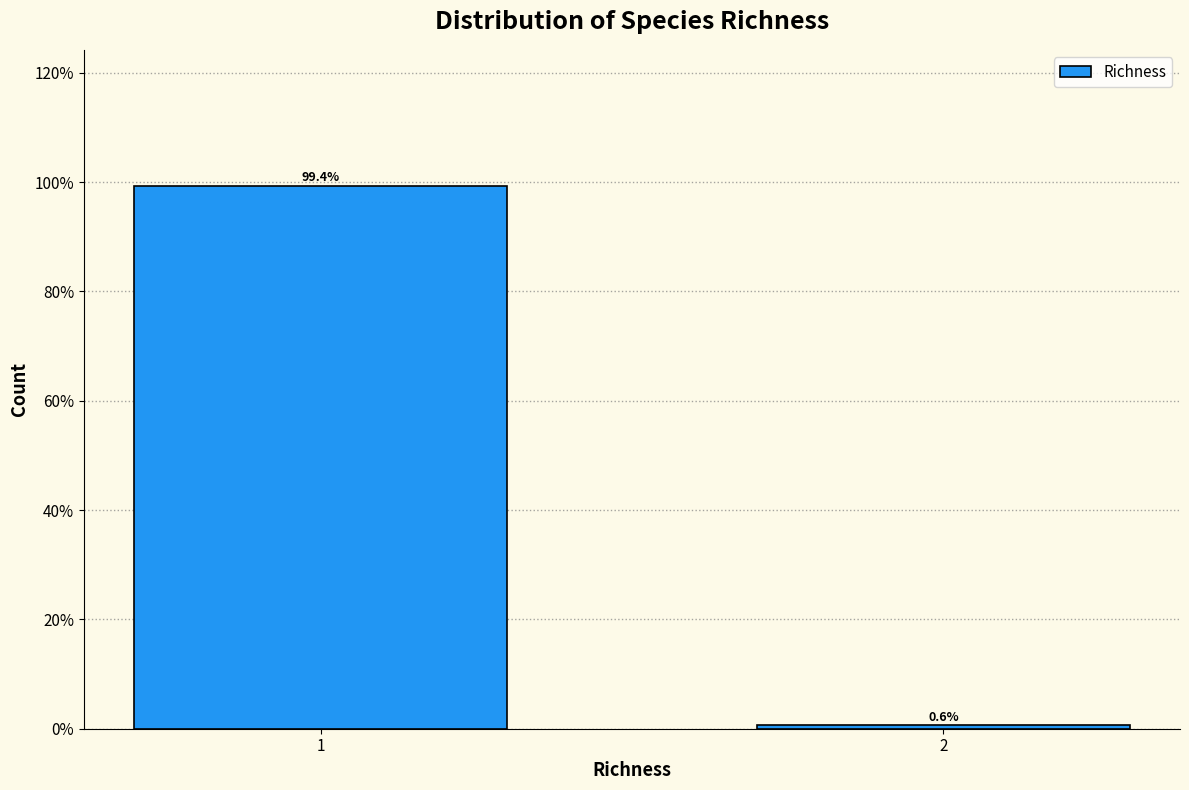

Reading right to left, what are all the values shown in this chart?

2=0.6	1=99.4